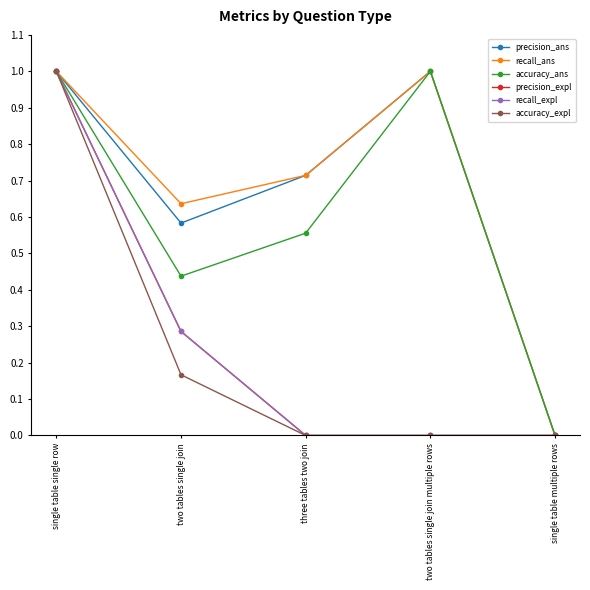

Reading left to right, list all the values displayed in this chart.

precision_ans: single table single row=1.0	two tables single join=0.6	three tables two join=0.7	two tables single join multiple rows=1.0	single table multiple rows=0.0
recall_ans: single table single row=1.0	two tables single join=0.6	three tables two join=0.7	two tables single join multiple rows=1.0	single table multiple rows=0.0
accuracy_ans: single table single row=1.0	two tables single join=0.4	three tables two join=0.6	two tables single join multiple rows=1.0	single table multiple rows=0.0
precision_expl: single table single row=1.0	two tables single join=0.3	three tables two join=0.0	two tables single join multiple rows=0.0	single table multiple rows=0.0
recall_expl: single table single row=1.0	two tables single join=0.3	three tables two join=0.0	two tables single join multiple rows=0.0	single table multiple rows=0.0
accuracy_expl: single table single row=1.0	two tables single join=0.2	three tables two join=0.0	two tables single join multiple rows=0.0	single table multiple rows=0.0